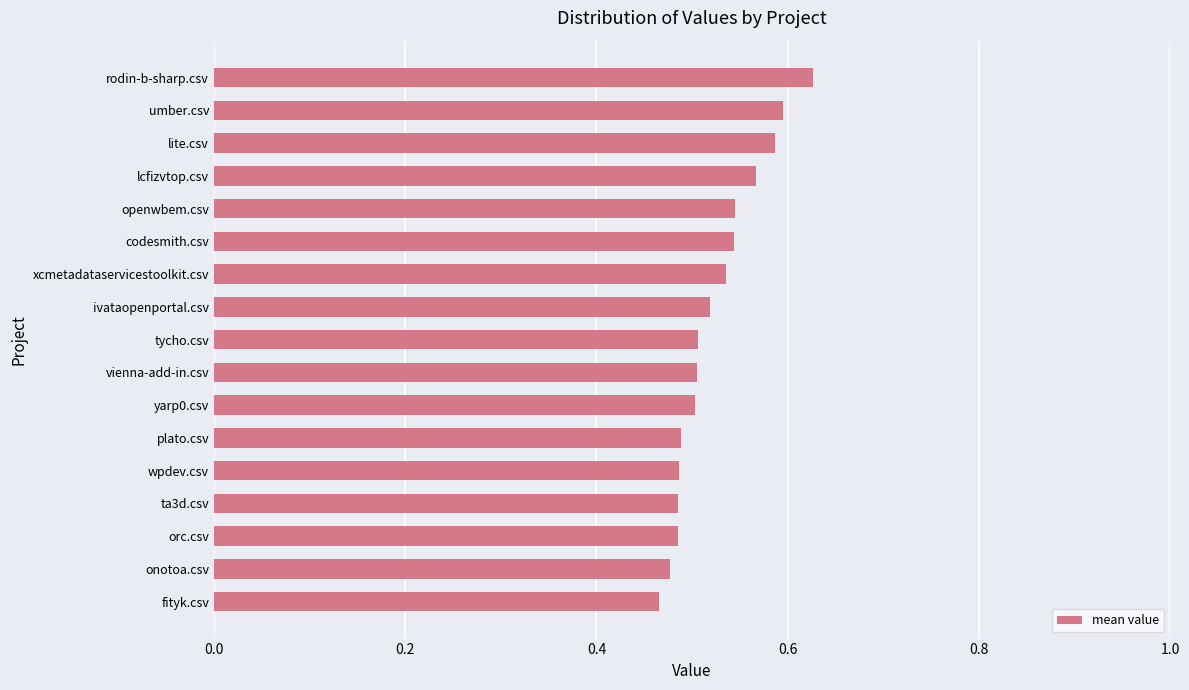

How many values are between 0 and 1?

17